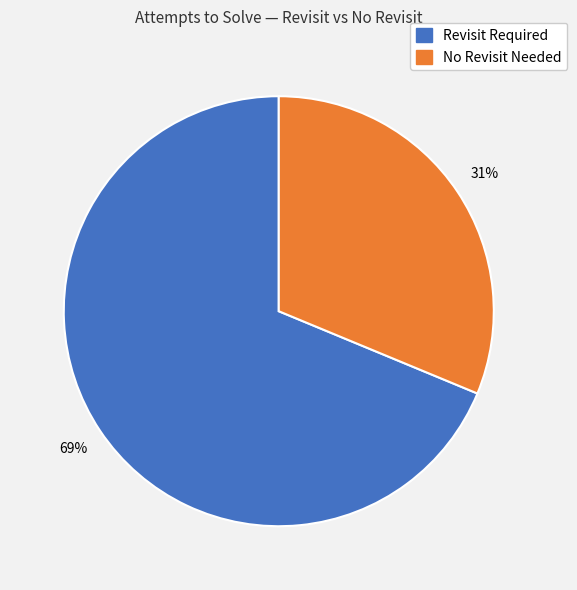

To the nearest percent, what is the average slice percentage?

50%